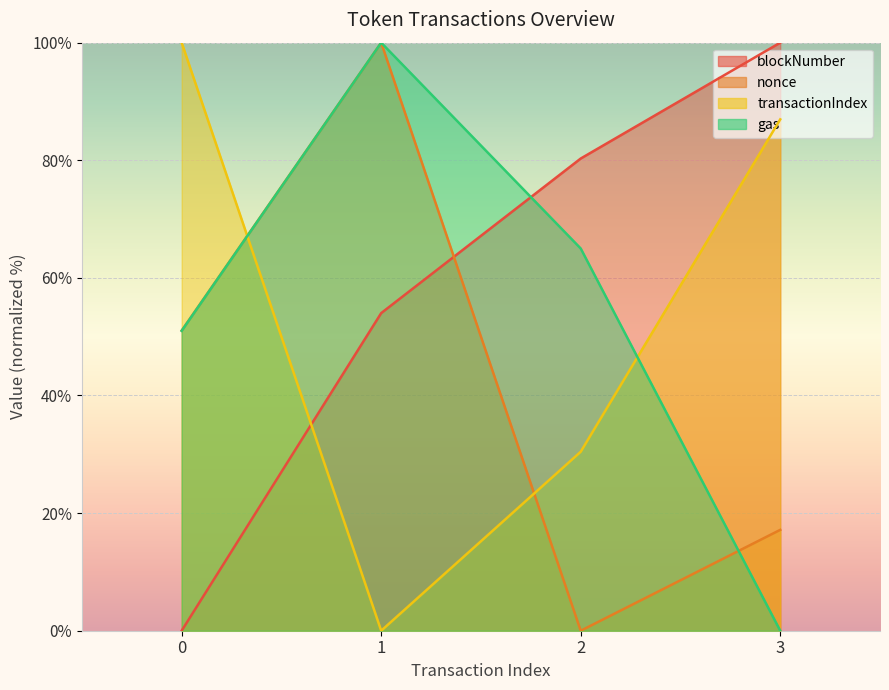

True or false: blockNumber has more than 1 interior local peaks.

False